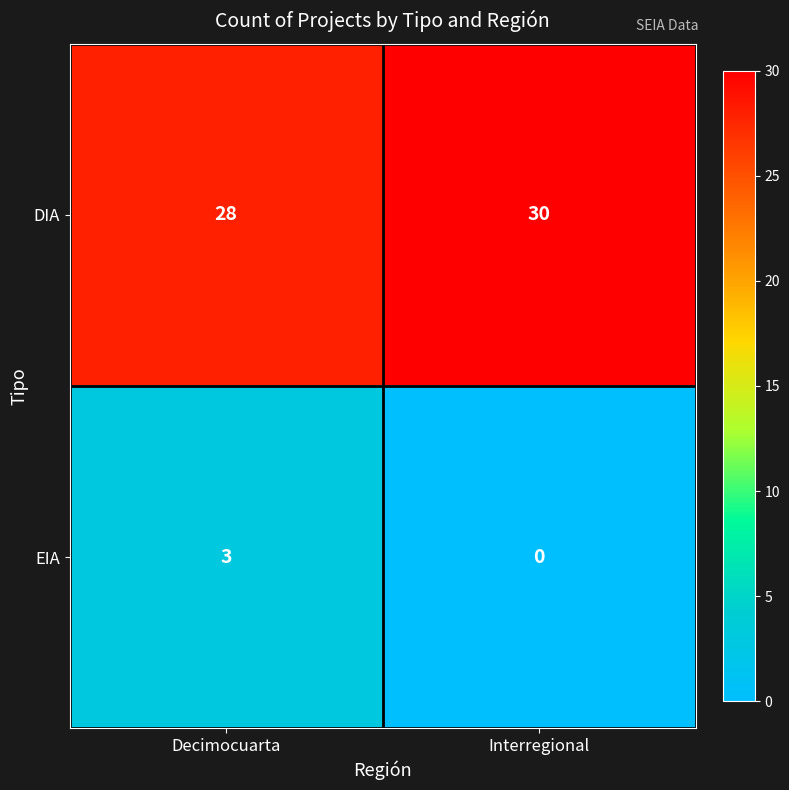

Rank the series by their average value, from lowest to highest.

EIA, DIA